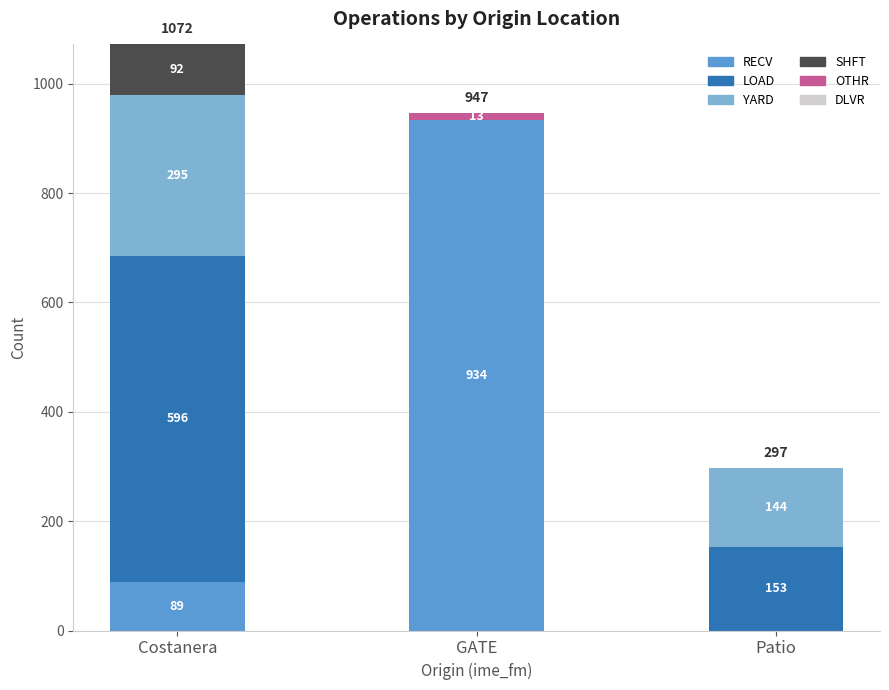

What is the total value across all series at Costanera?

1072